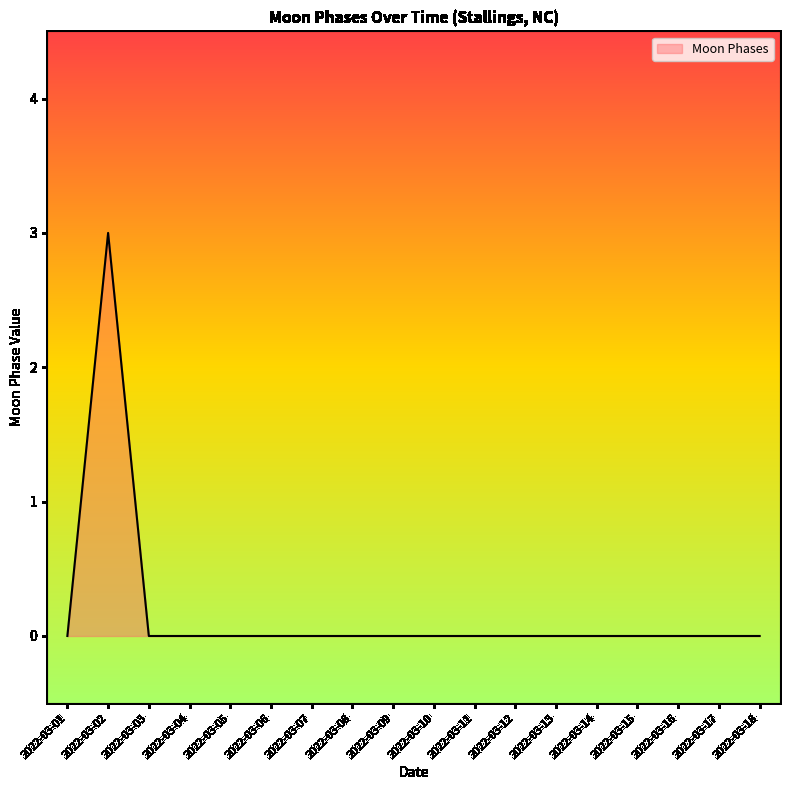

Between 2022-03-02 and 2022-03-11, which is larger?

2022-03-02